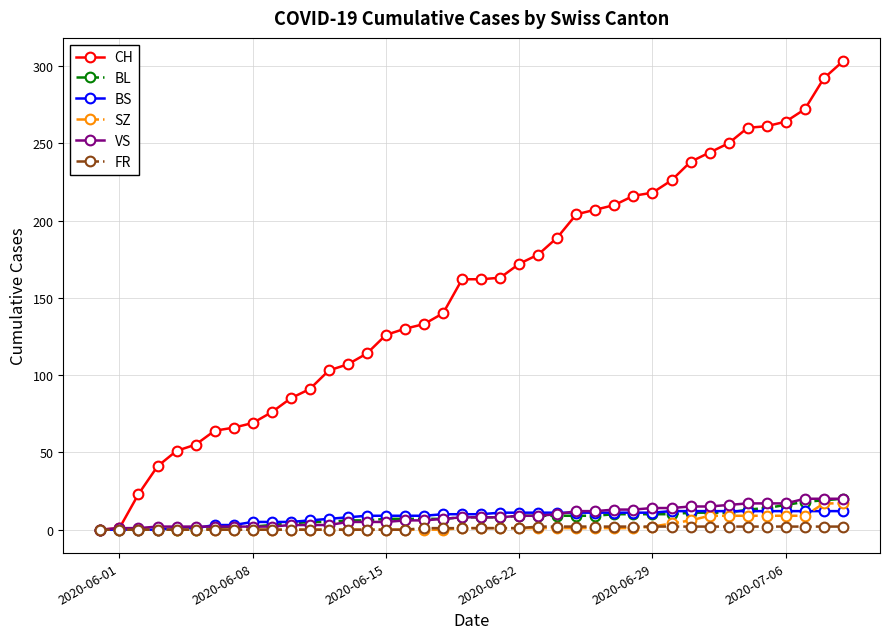

Which series has the largest total across all categories?

CH